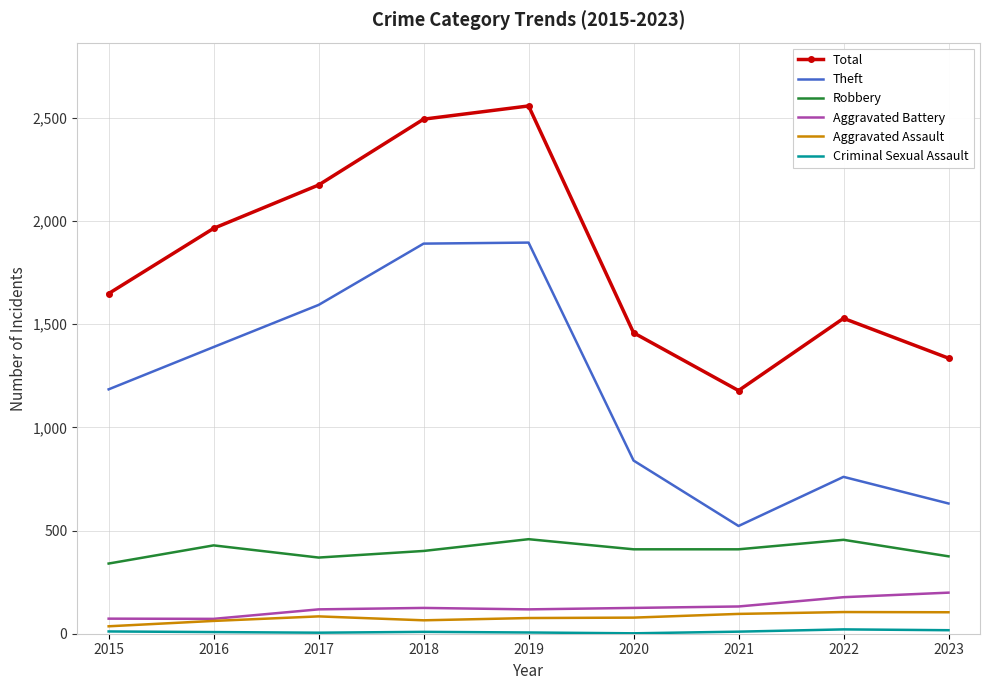

Between 2018 and 2020, which series saw the biggest shift?

Theft